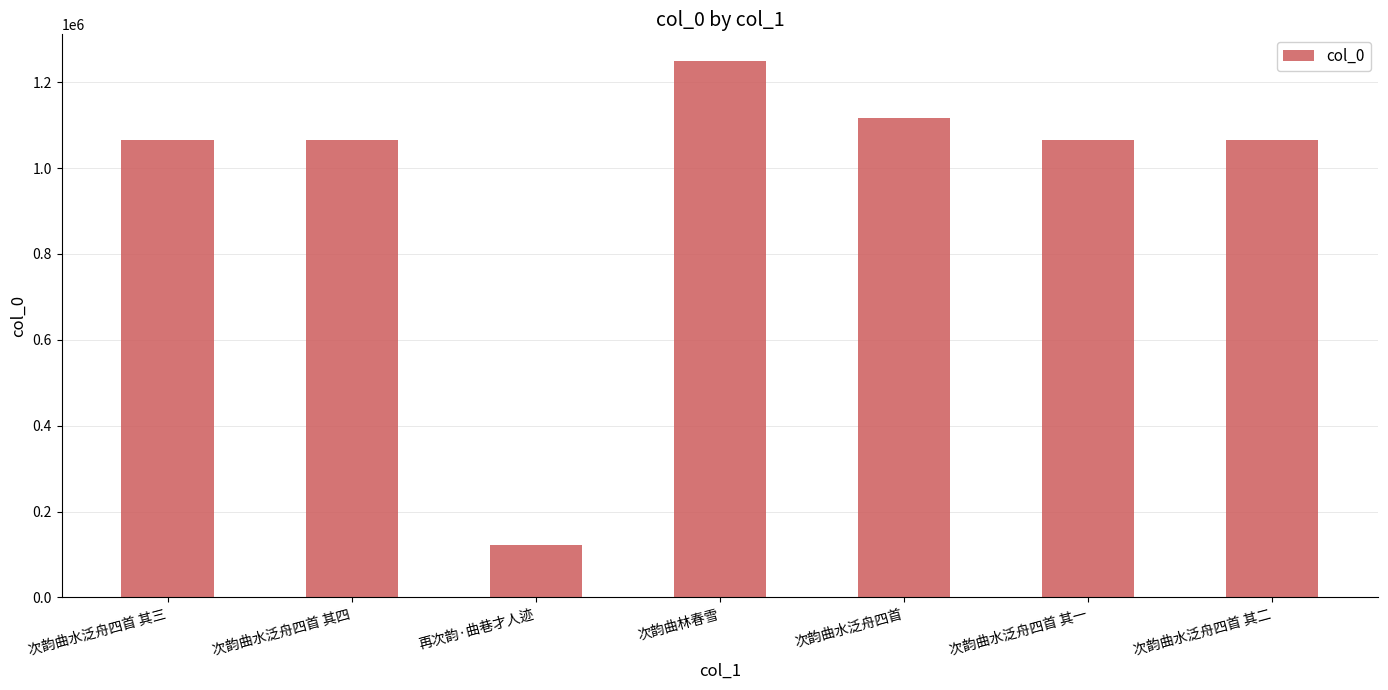

The value at 次韵曲水泛舟四首 其一 is 1720506. True or false?

False